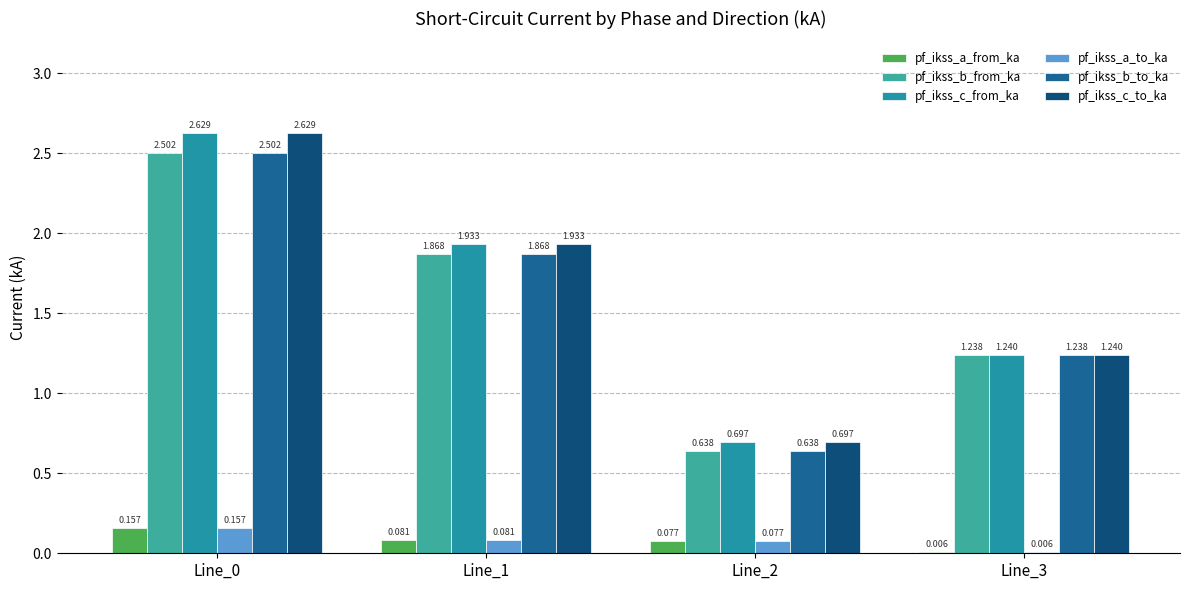

What value does the pf_ikss_b_from_ka series have at Line_0?

2.5